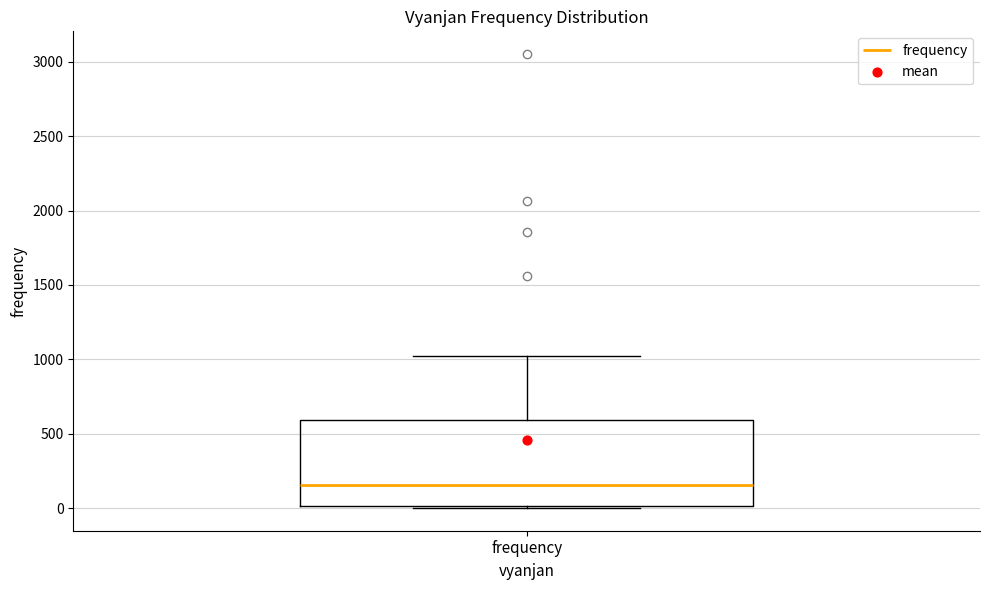

Transcribe this box plot: give where the median line is, the range the box spans, and where the two whiskers end, as read against the y-axis. The values are not printed on the chart, so give them approximately, as read against the axis.

median 150, box 0 to 600, whiskers 0 to 1000